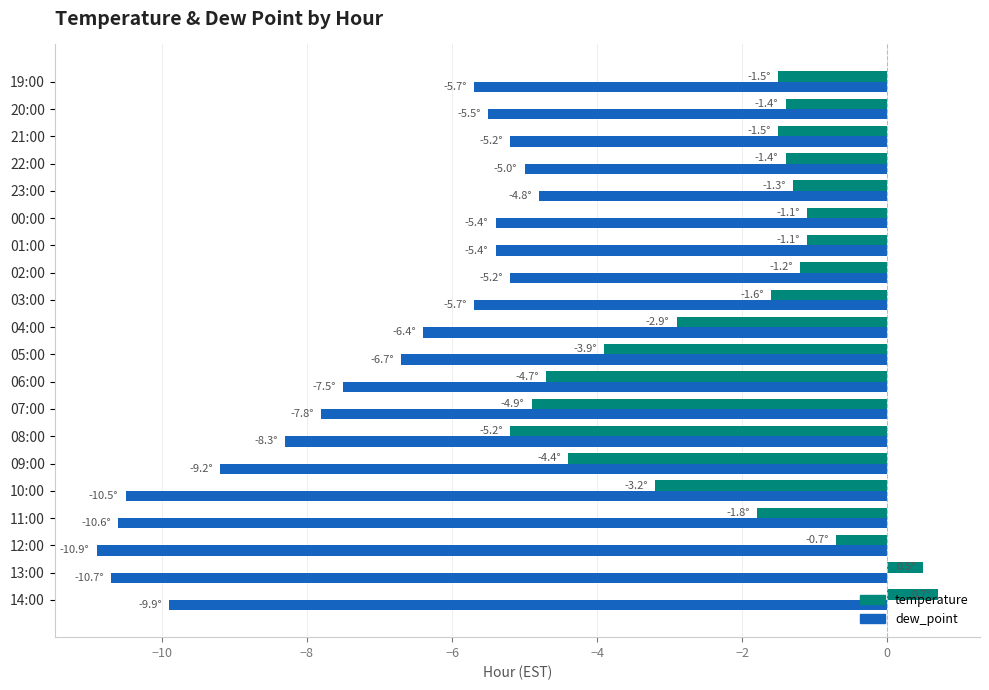

Read the dew_point value at 05:00.

-6.7